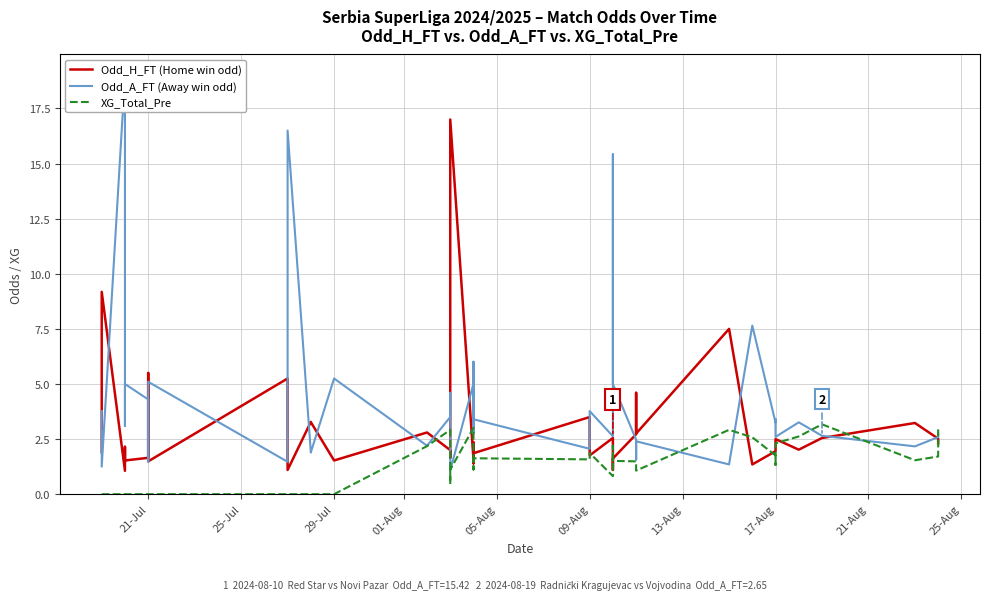

List the series in order of their overall mean, lowest first.

XG_Total_Pre, Odd_H_FT (Home win odd), Odd_A_FT (Away win odd)